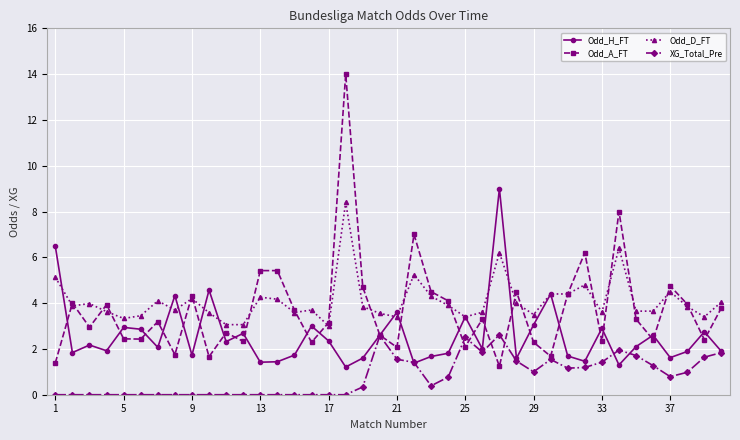

True or false: Odd_D_FT and XG_Total_Pre cross at least once.

False